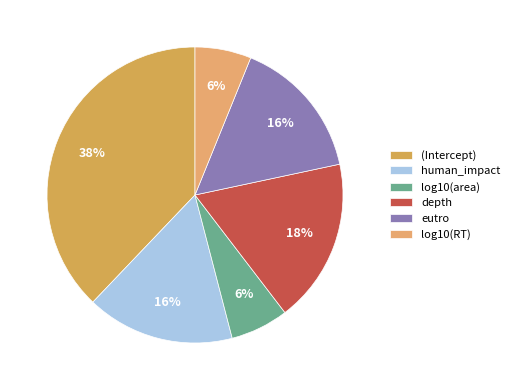

Count the number of slices in the pie.

6